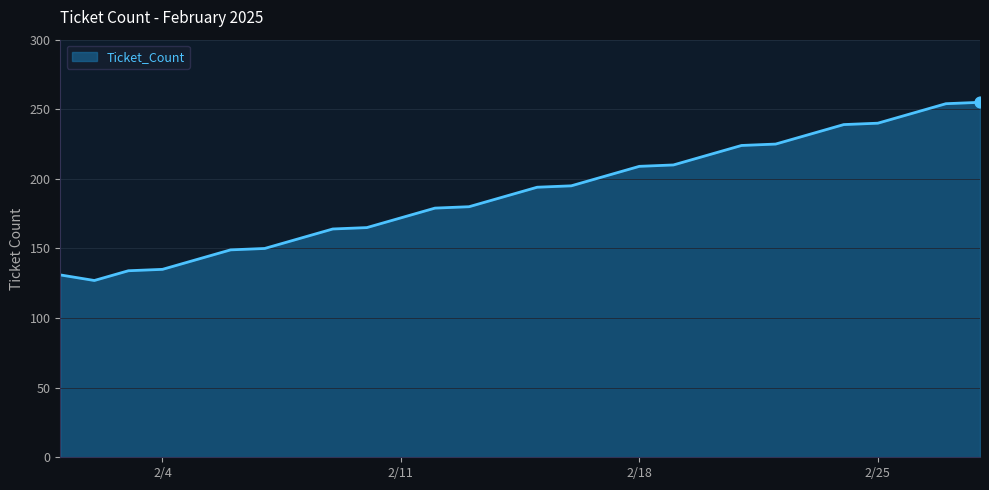

What is the maximum value shown in the chart?

255